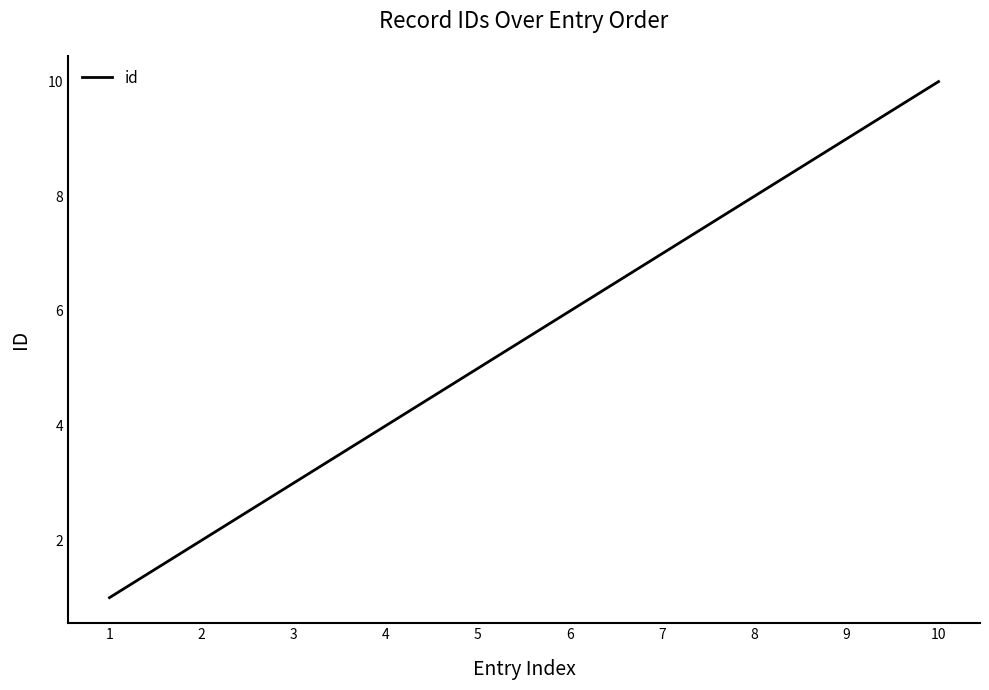

The value at 4 is 4. True or false?

True